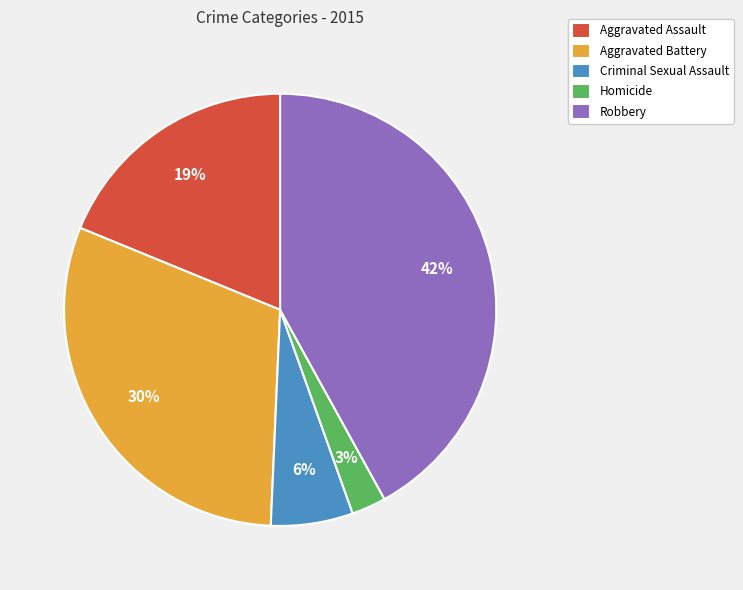

Is it true that Aggravated Battery is 38% of the pie?

False